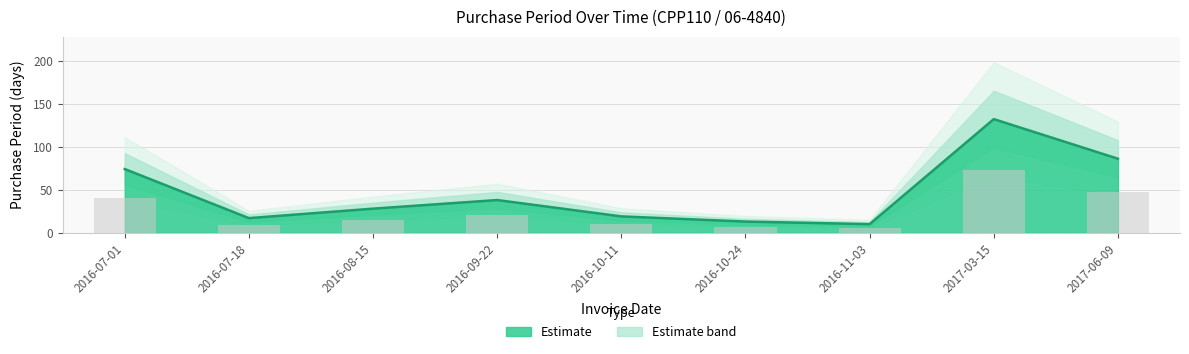

What is the difference between the maximum and second lowest values?

119